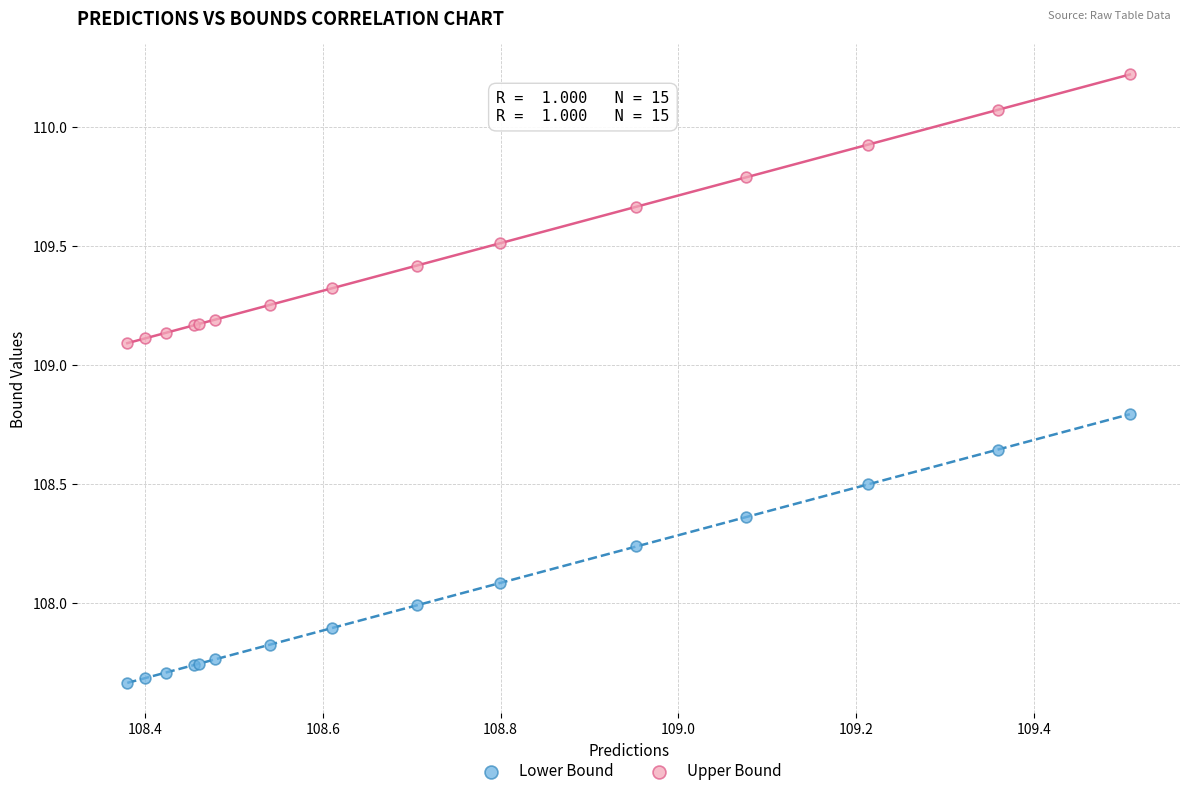

What is the X range (max minus min) for the scatter plot?

1.1